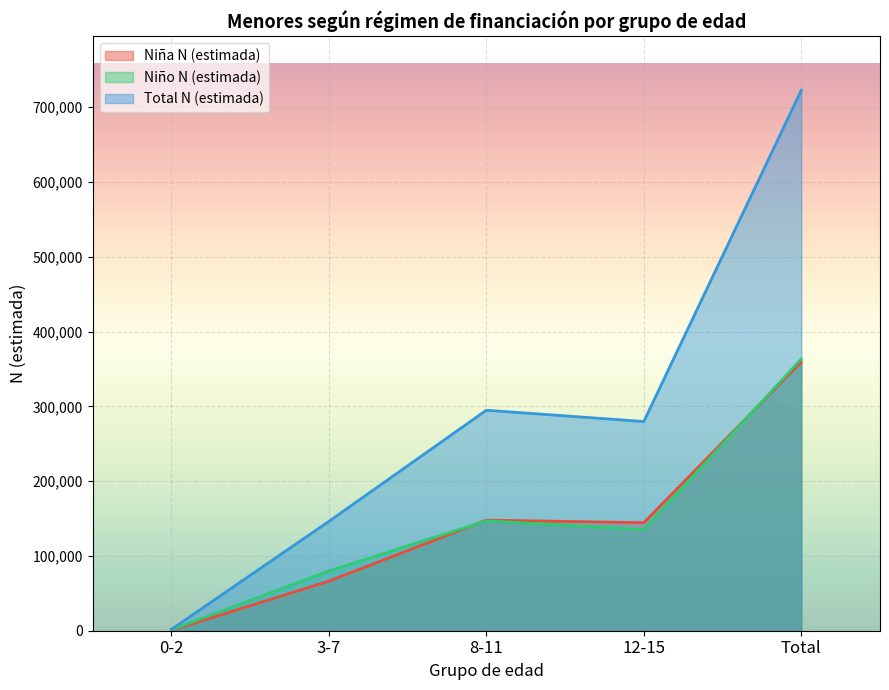

Which series has the largest total across all categories?

Total N (estimada)